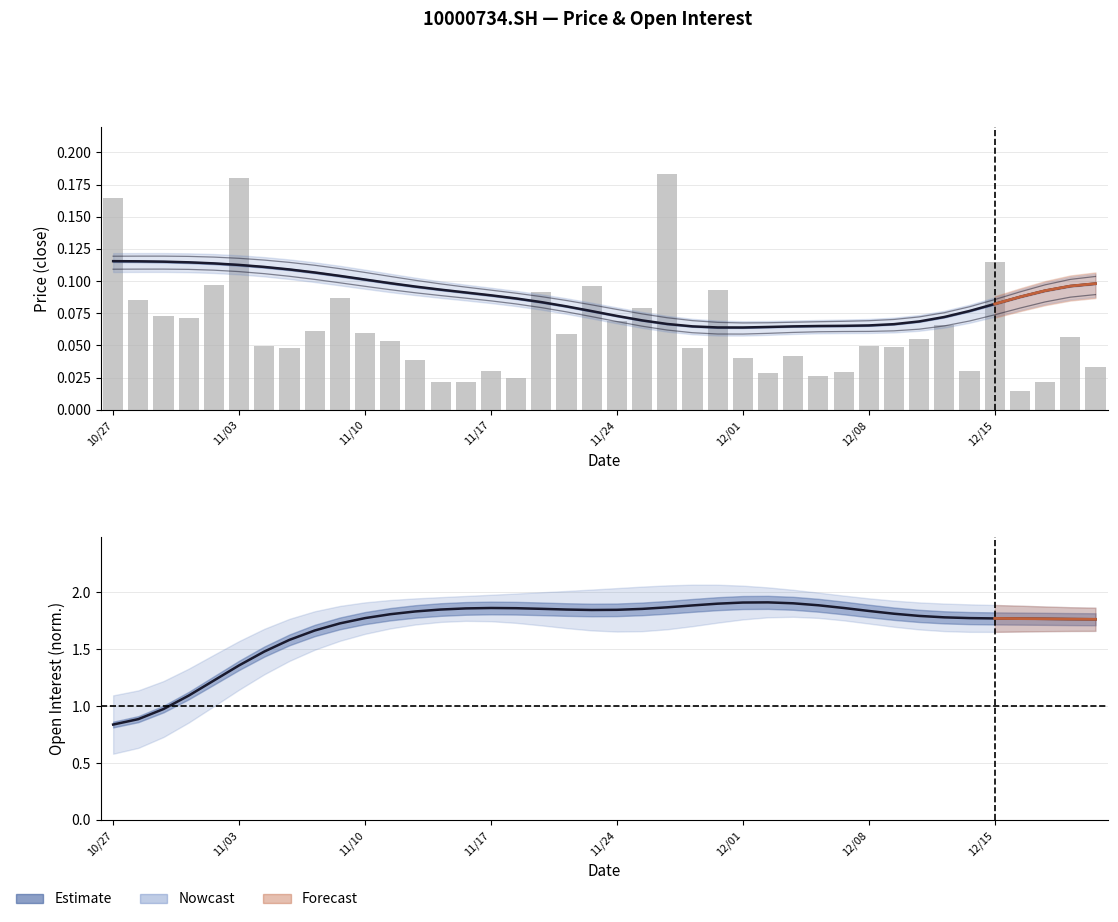

What is the difference between the highest and lowest values at 11/10?

1.7